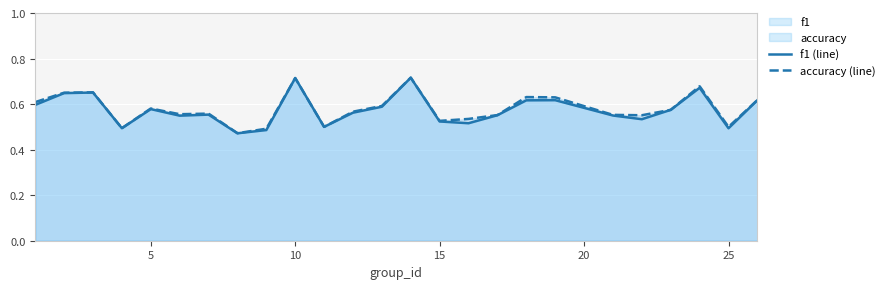

Is it true that f1 (line) equals 0.5 at 25?

True